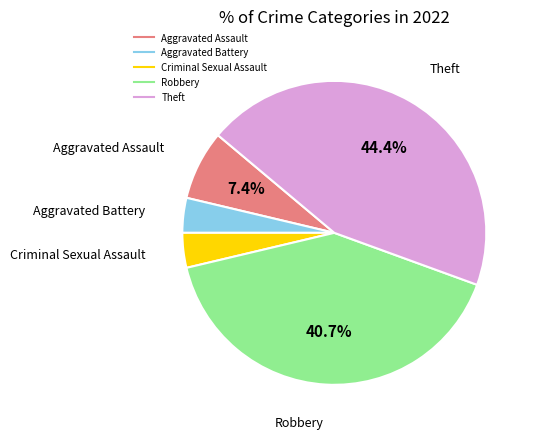

True or false: Robbery accounts for 41% of the total.

True